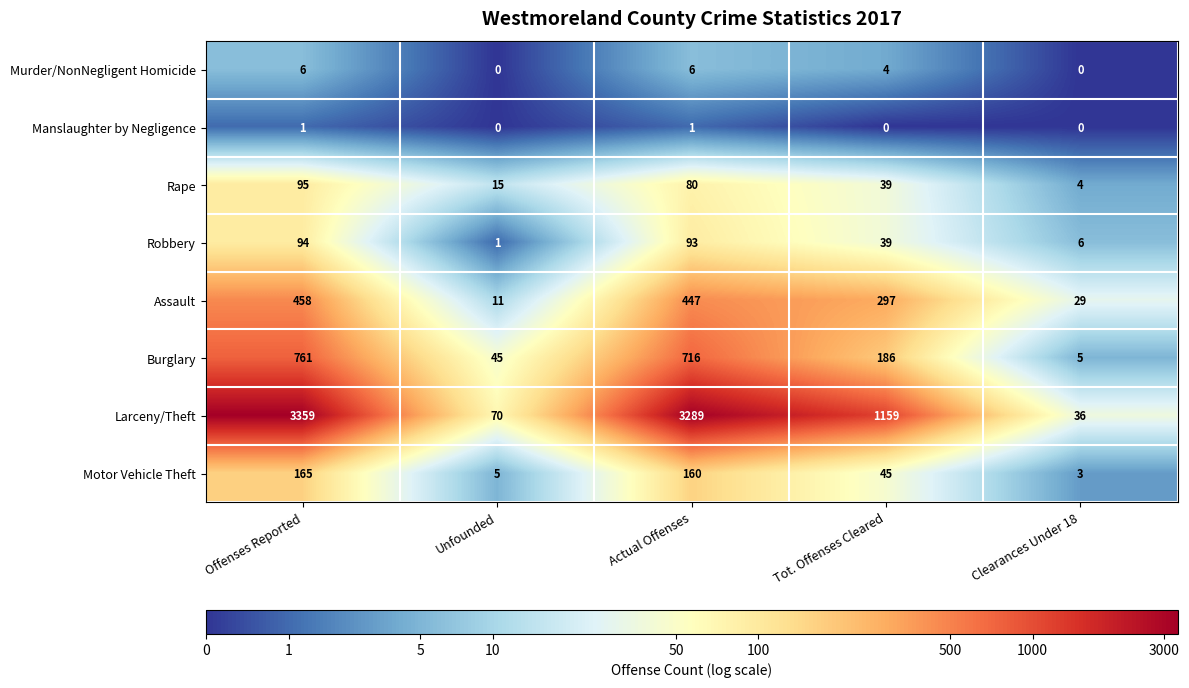

What is the difference between the second highest and minimum values in the Rape series?

76